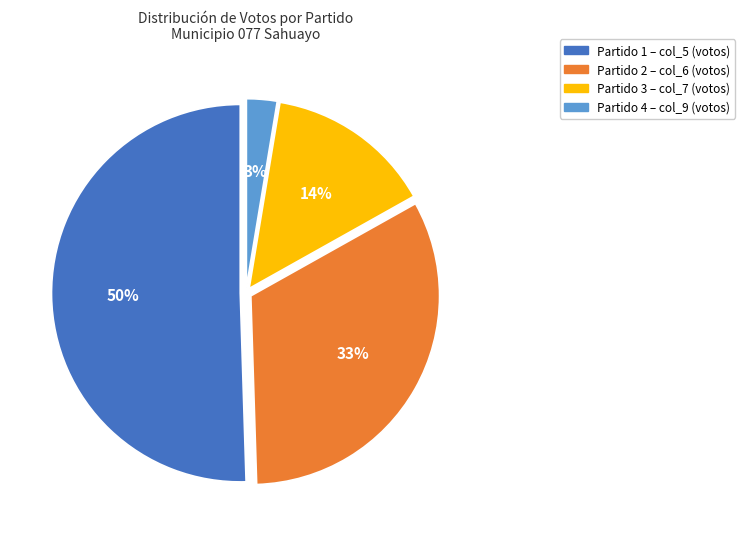

To the nearest percent, what is the average slice percentage?

25%